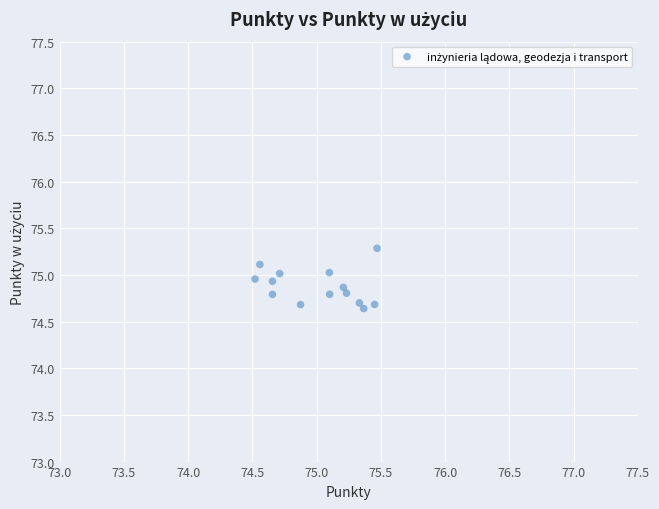

What is the range of X values (max minus min)?

0.9